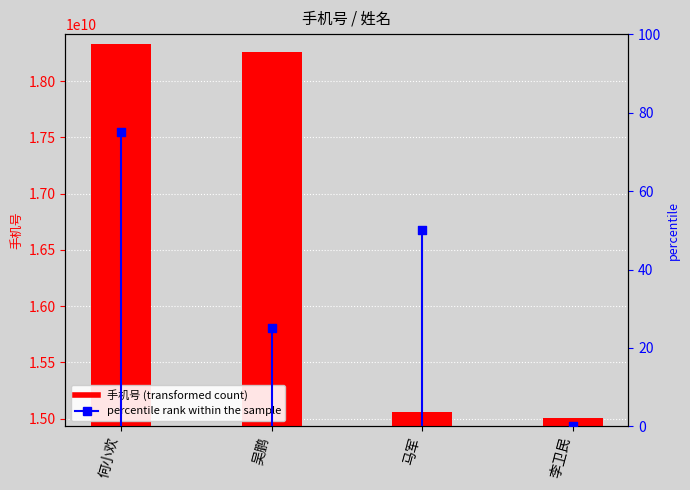

Which series contains the highest Y value?

手机号